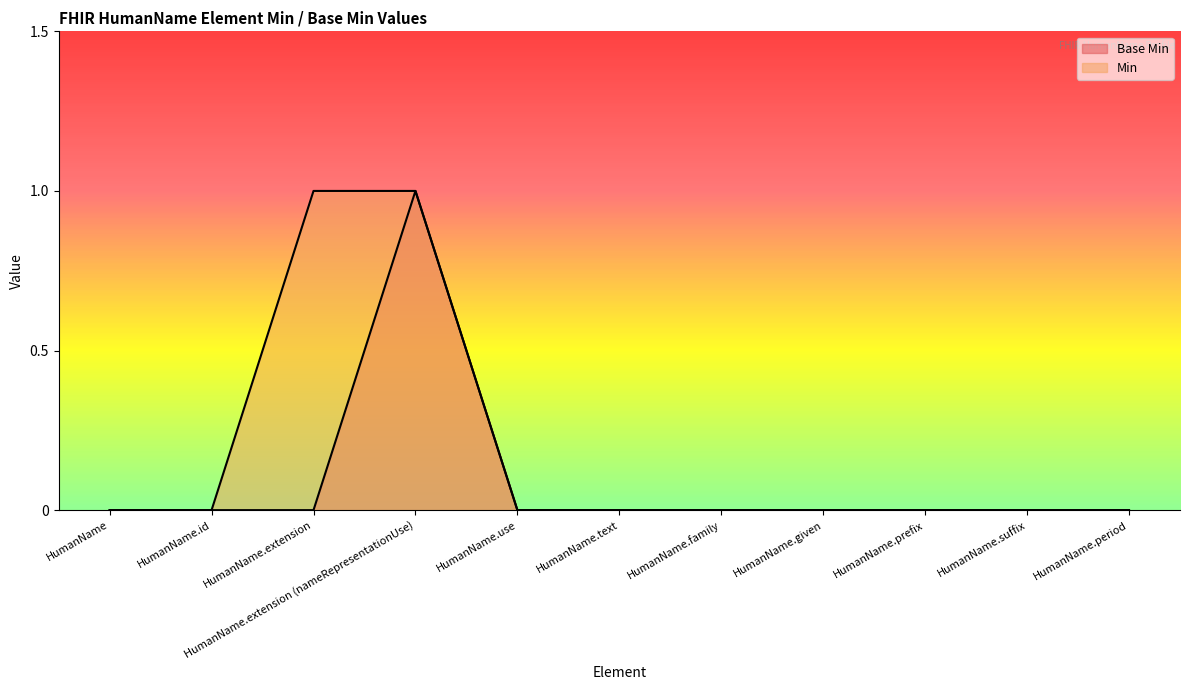

Is the value of Min at HumanName.prefix greater than the value of Base Min at HumanName?

No